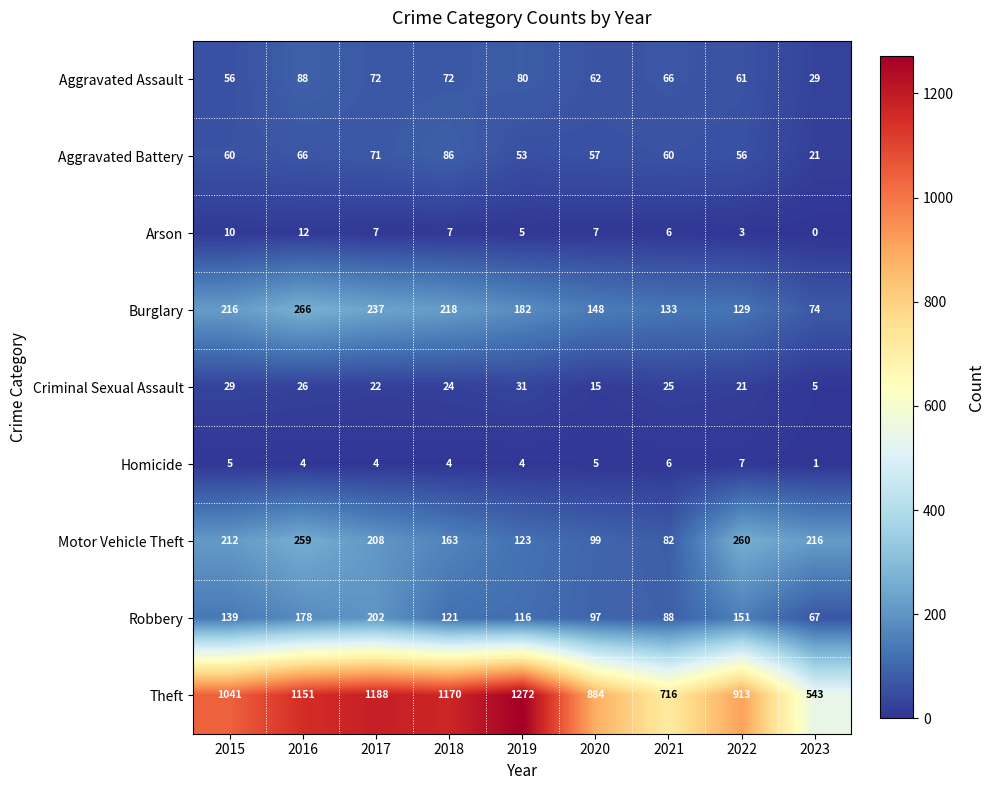

How many data points does each series have?

9